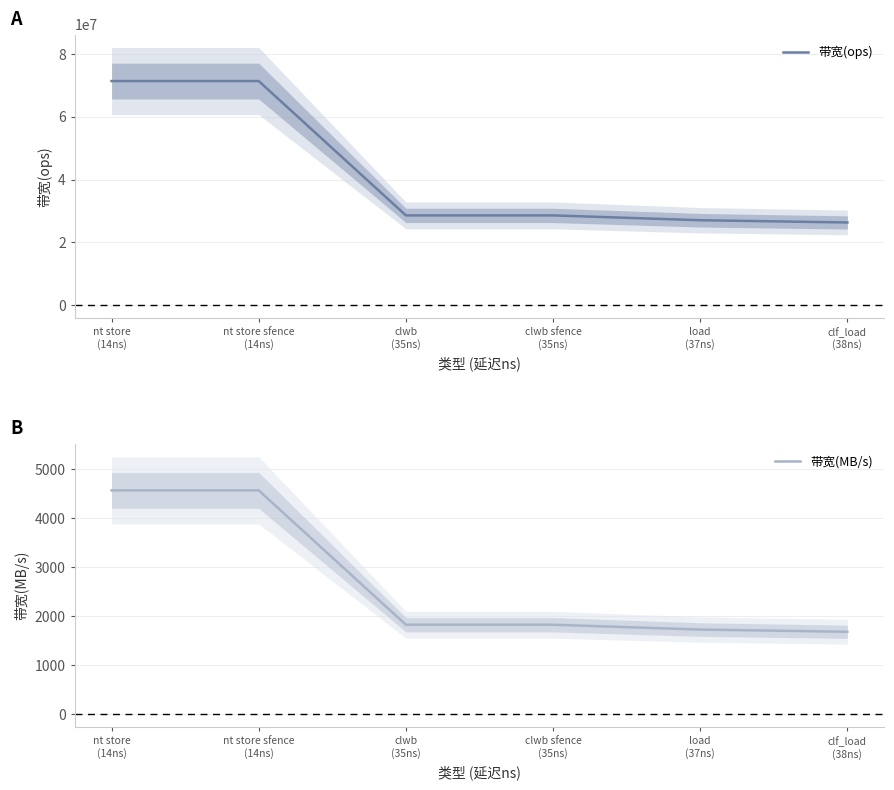

Rank the series by their maximum value, from highest to lowest.

带宽(ops), 带宽(MB/s)